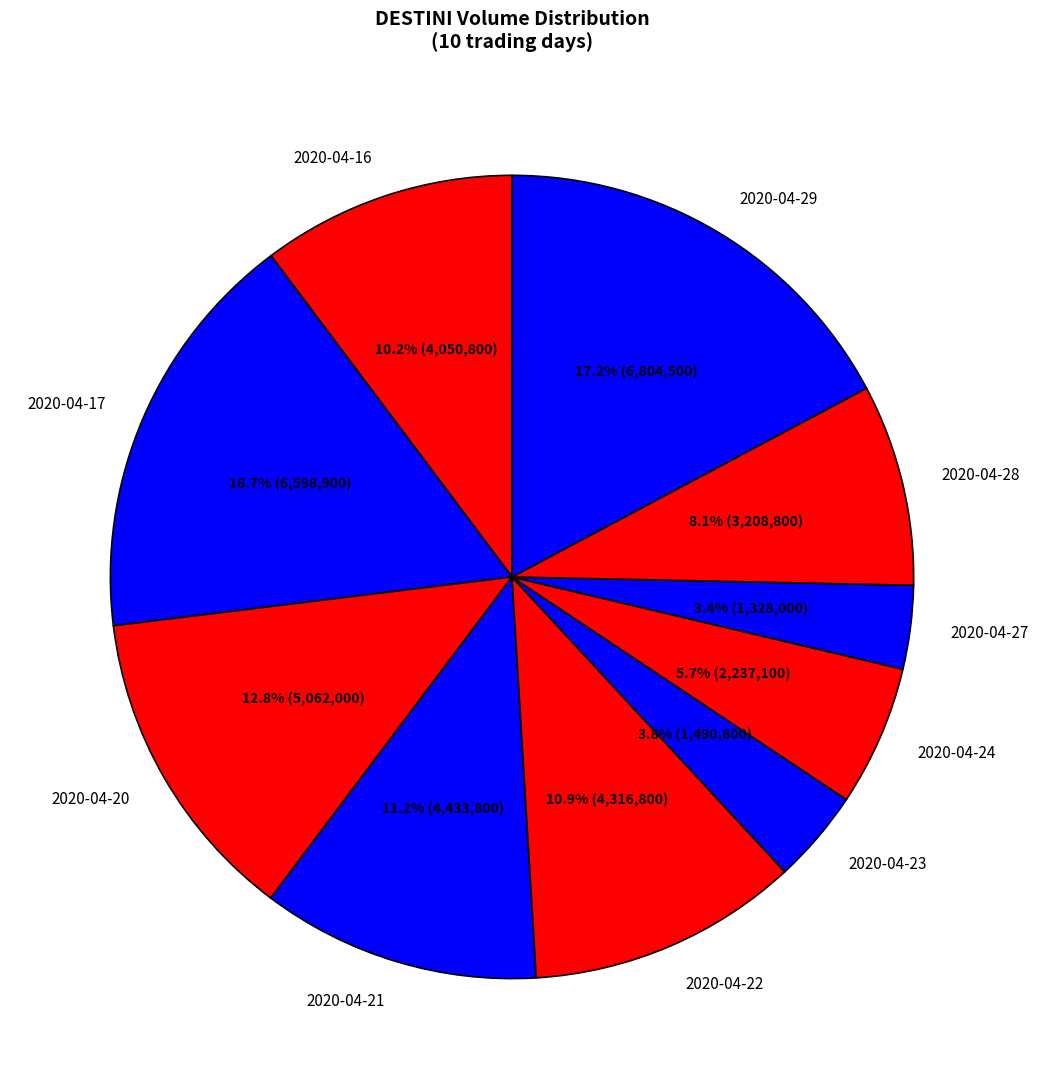

Count the number of slices in the pie.

10